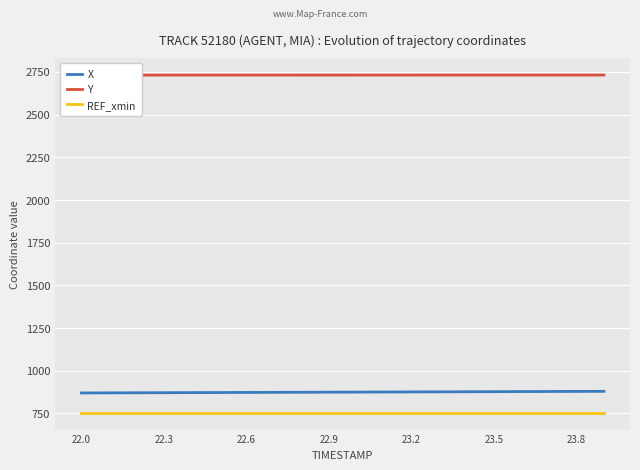

The value of REF_xmin at 23.5 is 437.7. True or false?

False